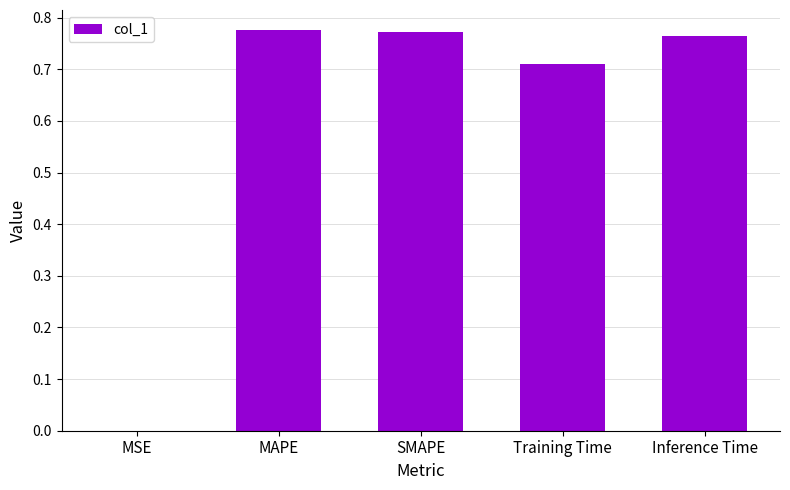

True or false: the data shows 0.0 at MSE.

True